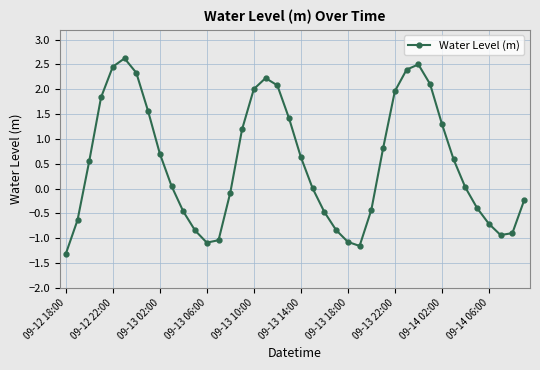

What is the sum of all values?

20.8